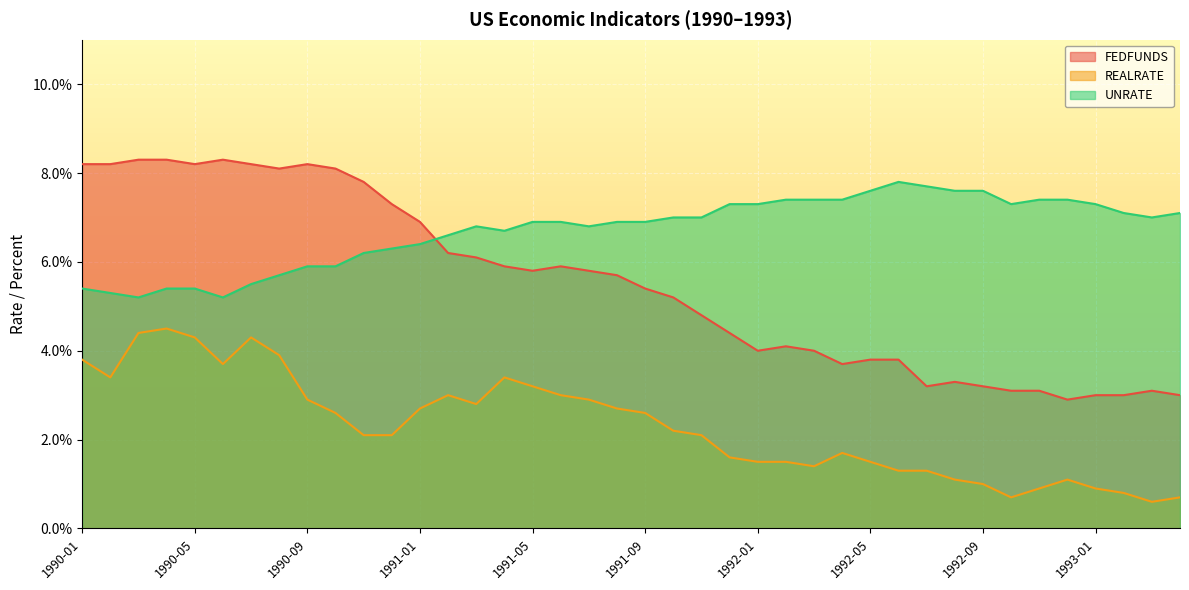

At which label does UNRATE reach its peak?

1992-06